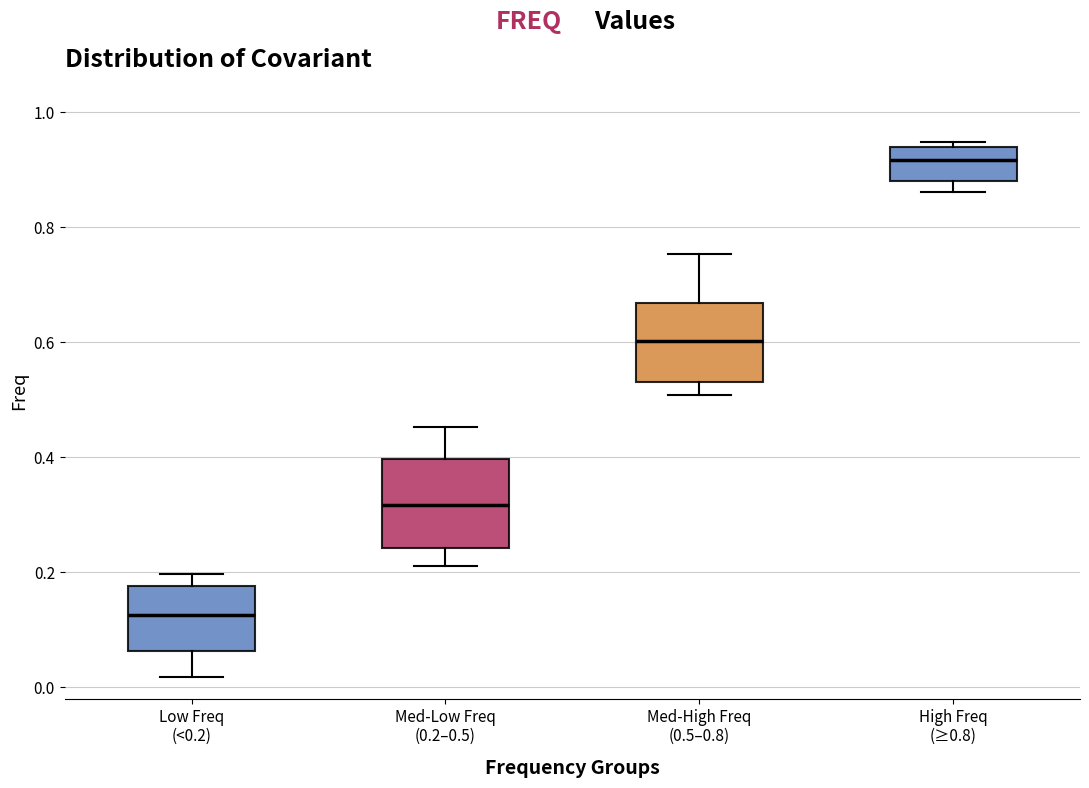

Reading left to right, read every box against the y-axis: the position of its median line, the range the box covers, and the ends of its whiskers. The values are not printed on the chart, so give them approximately, as read against the axis.

Low Freq (<0.2): median 0.12, box 0.06 to 0.18, whiskers 0.02 to 0.20
Med-Low Freq (0.2–0.5): median 0.32, box 0.24 to 0.40, whiskers 0.22 to 0.46
Med-High Freq (0.5–0.8): median 0.60, box 0.54 to 0.66, whiskers 0.50 to 0.76
High Freq (≥0.8): median 0.92, box 0.88 to 0.94, whiskers 0.86 to 0.94 (just above the box's upper edge)